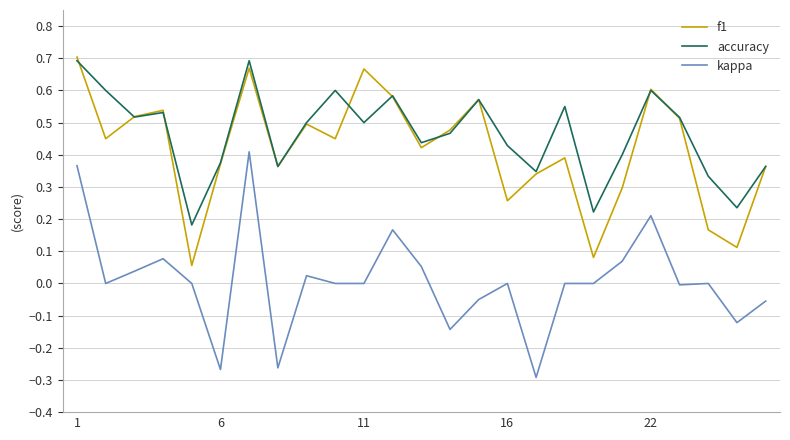

How many lines are shown in the chart?

3